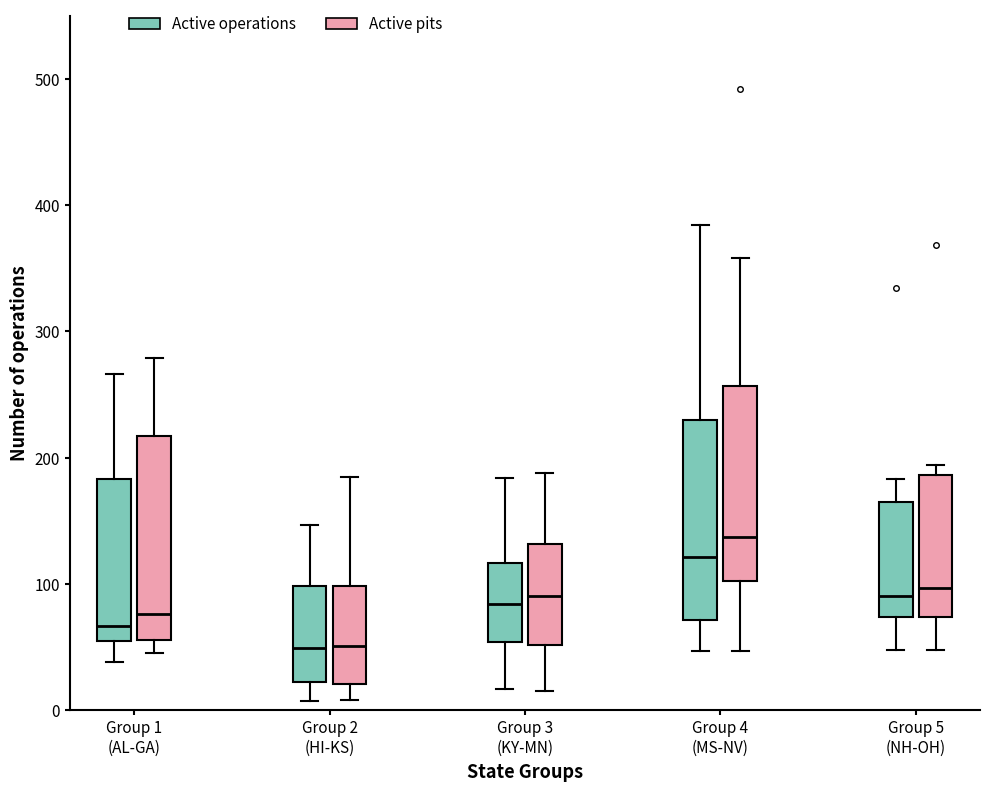

Where does the median line of the box for Group 3 (KY-MN) (Active operations) sit on the y-axis? The values are not printed on the chart, so give them approximately, as read against the axis.

80